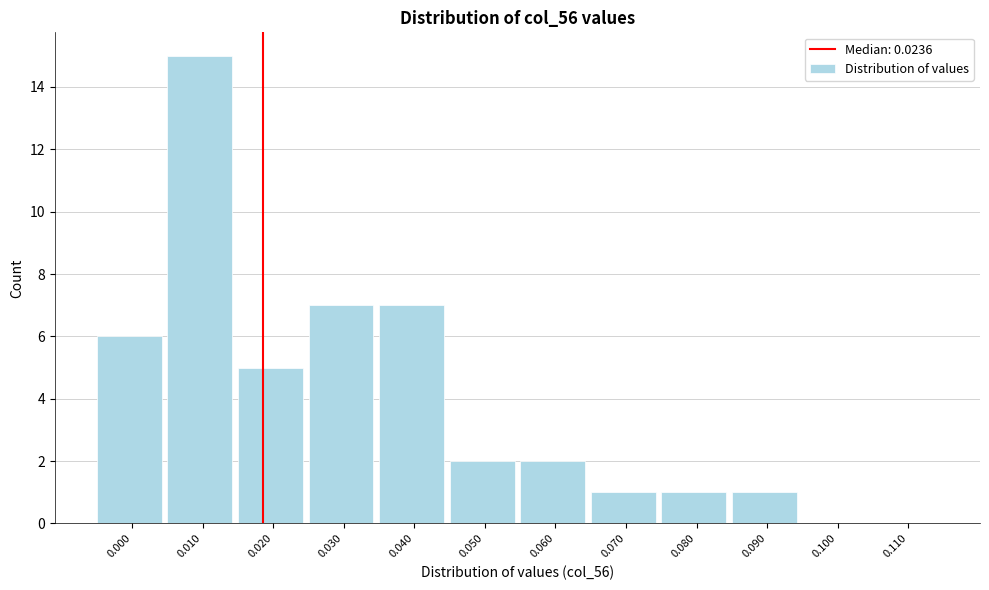

Reading left to right, extract all data points from this chart.

0.000=6	0.010=15	0.020=5	0.030=7	0.040=7	0.050=2	0.060=2	0.070=1	0.080=1	0.090=1	0.100=0	0.110=0